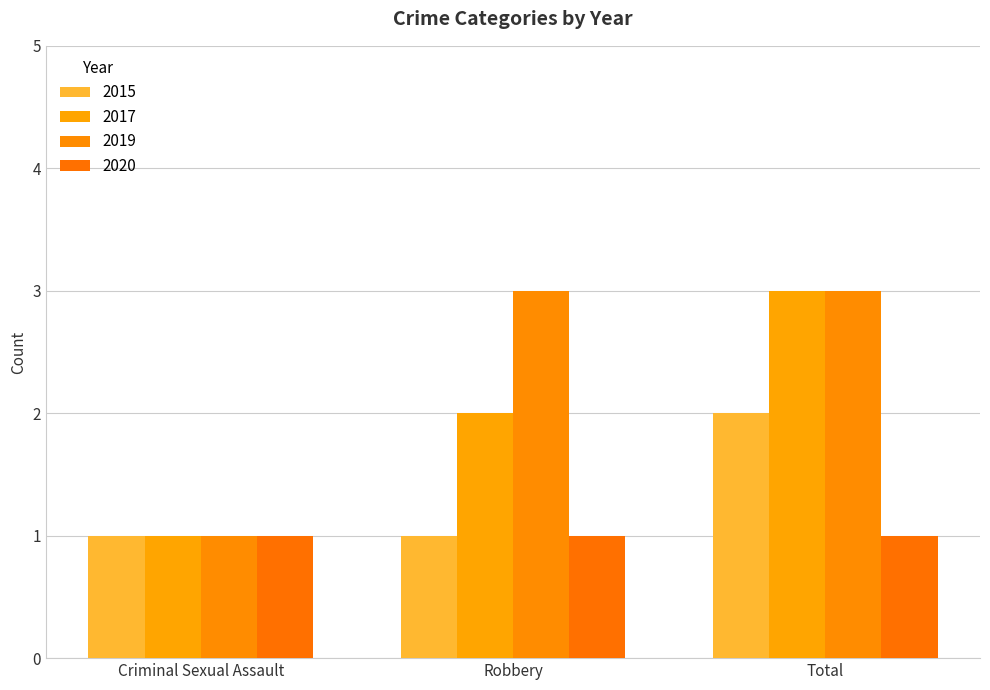

What is the sum of all 2019 values?

7